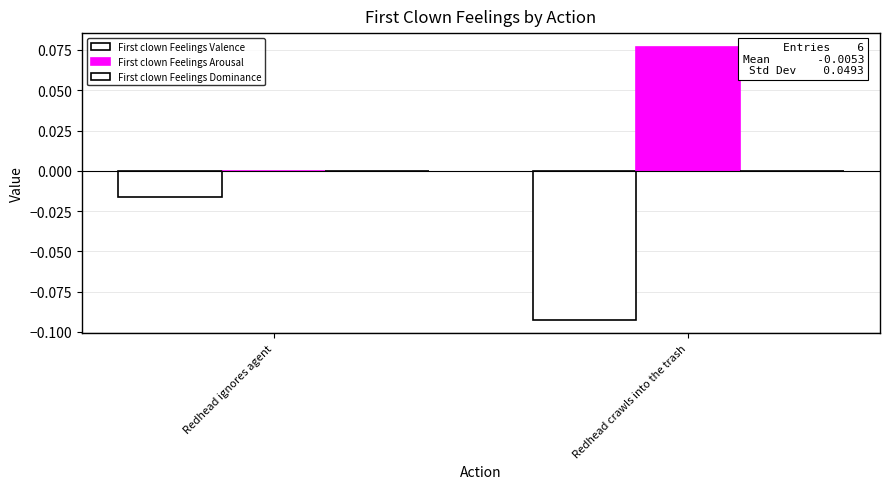

The value of First clown Feelings Valence at Redhead ignores agent is -0.0. True or false?

True